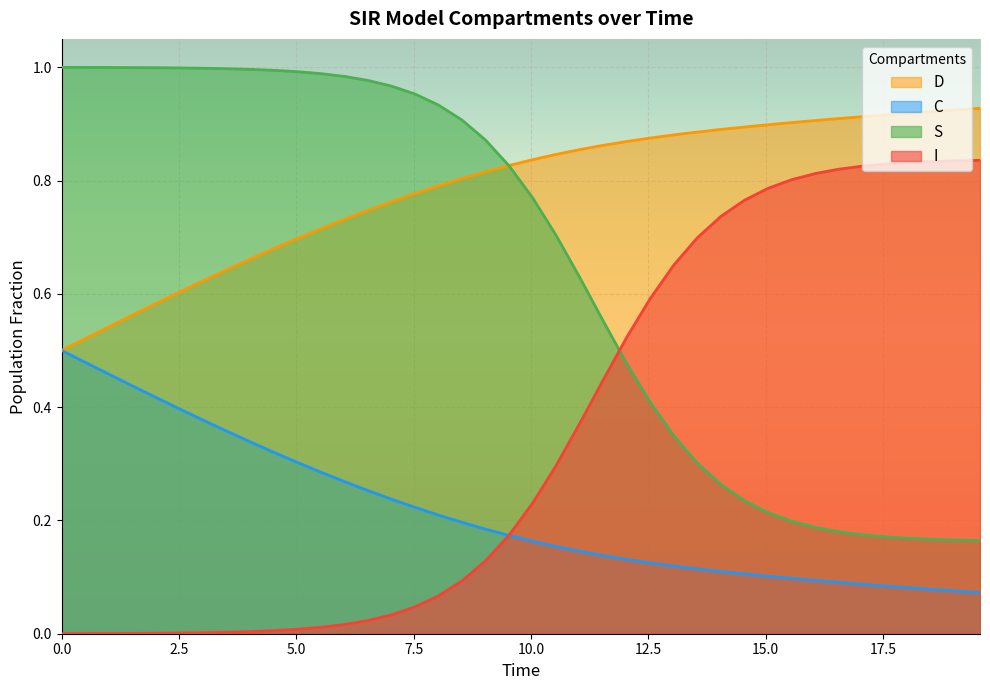

List the series in order of their overall mean, lowest first.

C, I, S, D